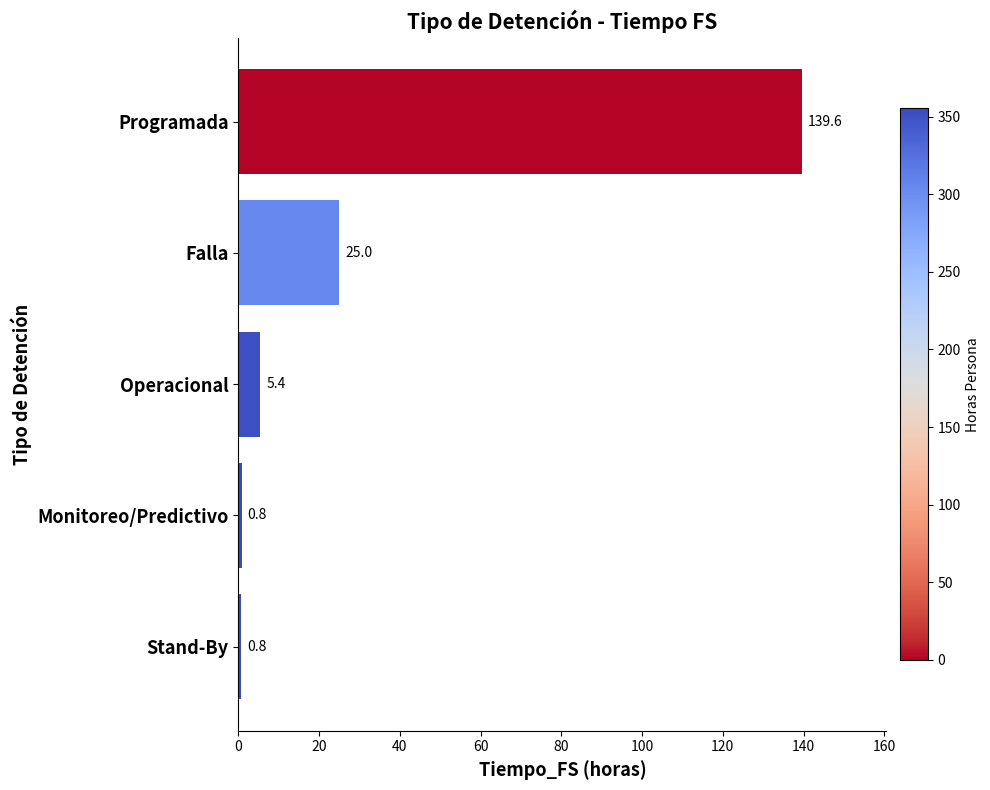

Reading bottom to top, extract all data points from this chart.

Stand-By=0.8	Monitoreo/Predictivo=0.8	Operacional=5.4	Falla=25.0	Programada=139.6